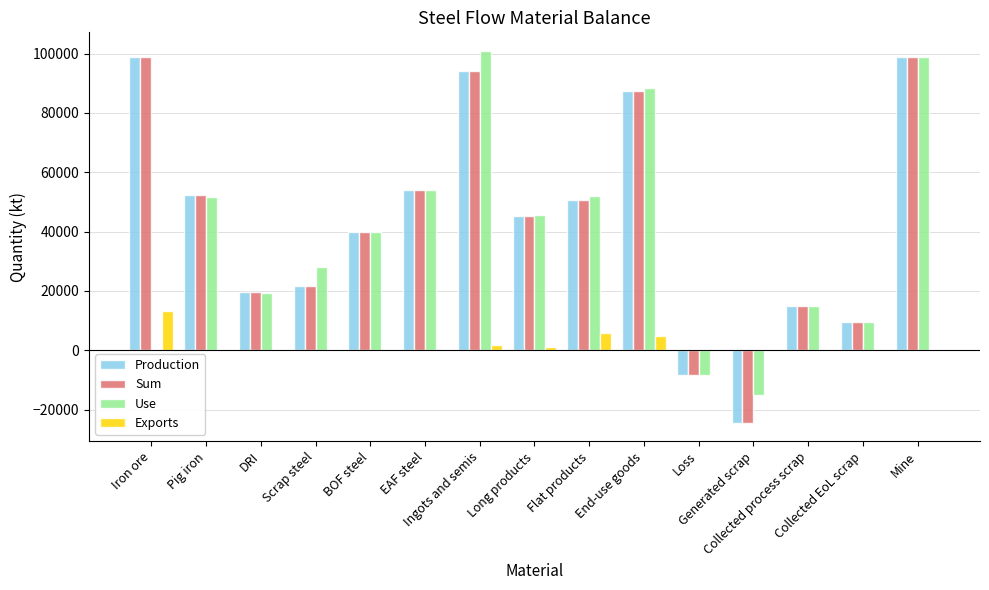

What is the greatest value displayed?

100890.6